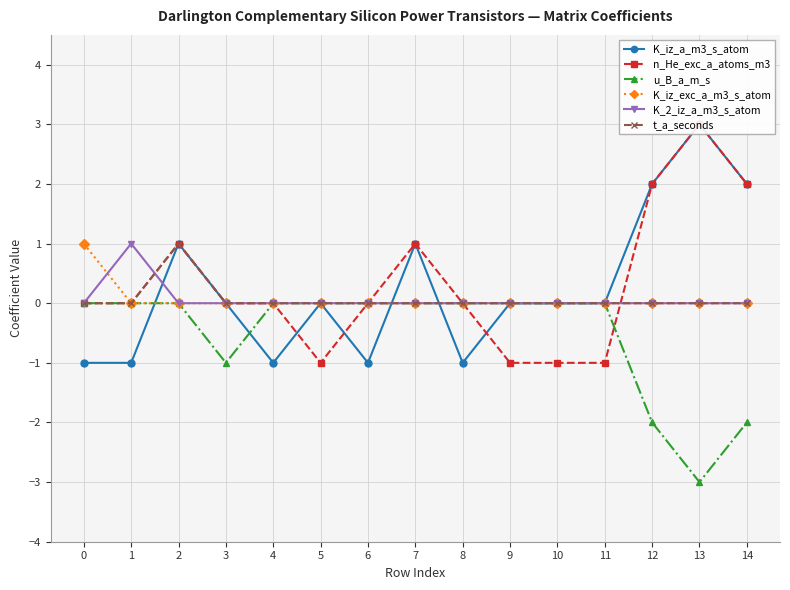

Count the K_2_iz_a_m3_s_atom values in the range 0 to 1.

15